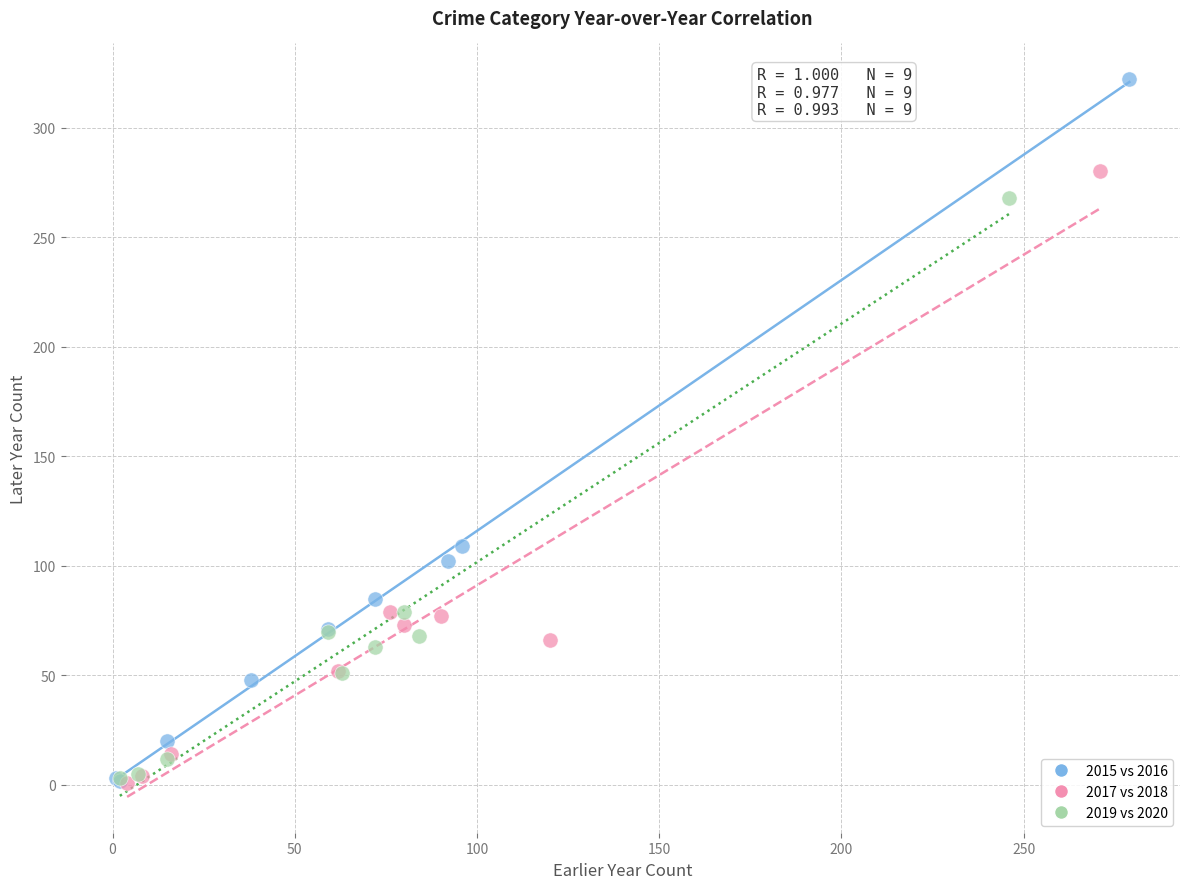

Which series has the largest Y range (max minus min)?

2015 vs 2016